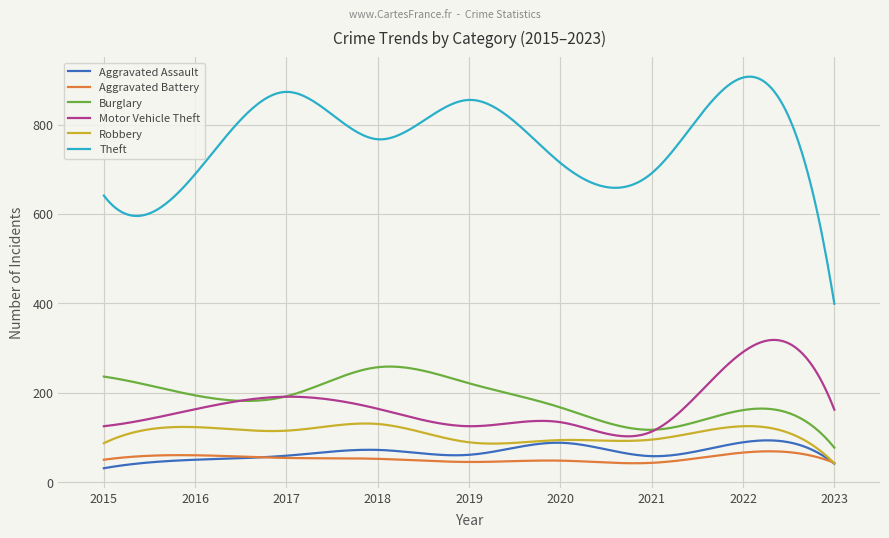

Does the chart display data point markers on the line(s)?

No